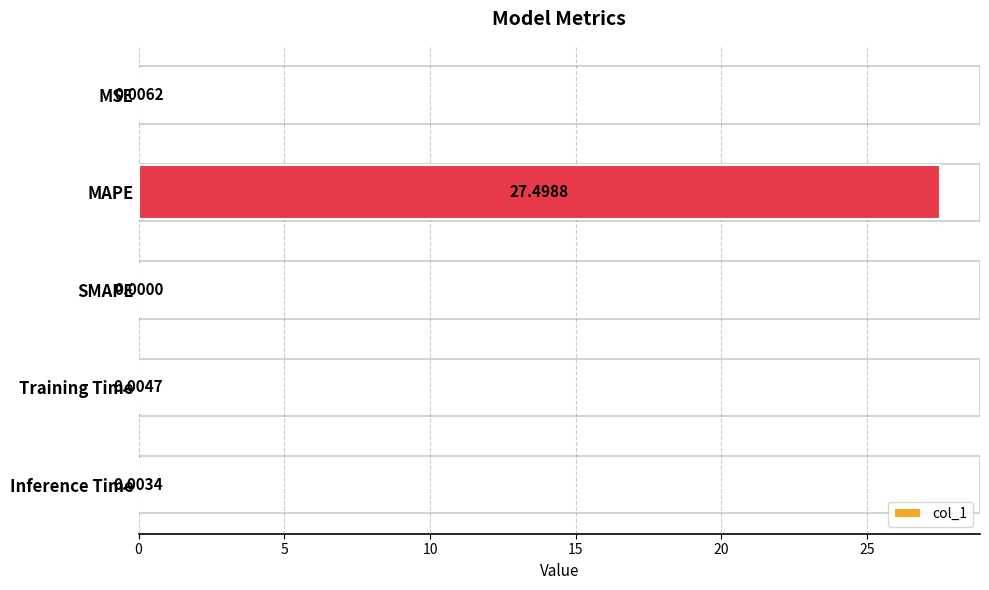

Which has a higher value, SMAPE or Training Time?

Training Time